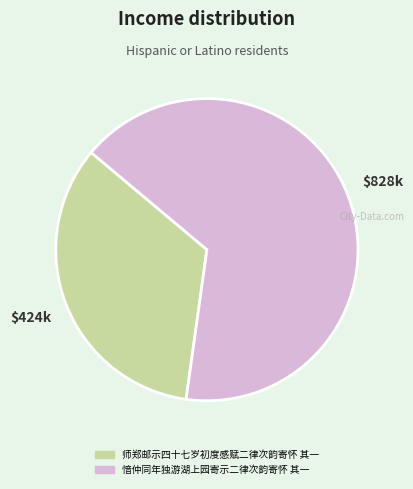

How many slices are in this pie chart?

2